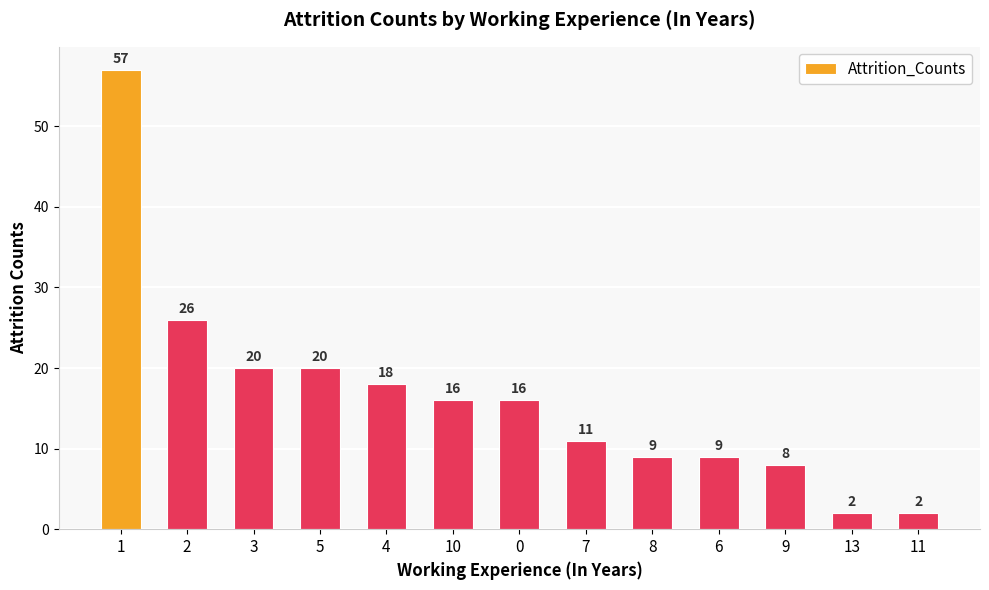

What position from the left is 8?

9